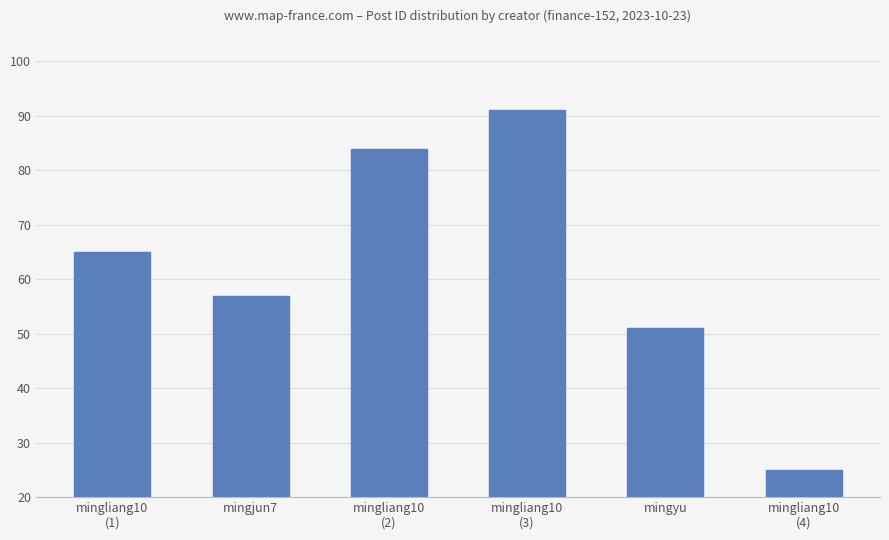

What is the label of the 6th bar from the right?

mingliang10
(1)